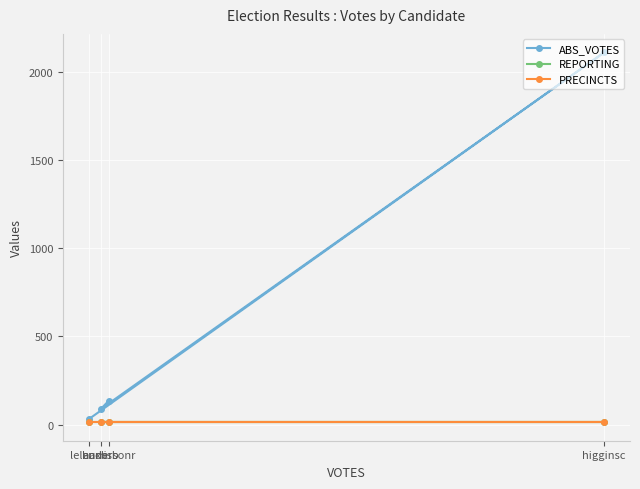

Is it true that PRECINCTS equals 21 at harrisb?

False